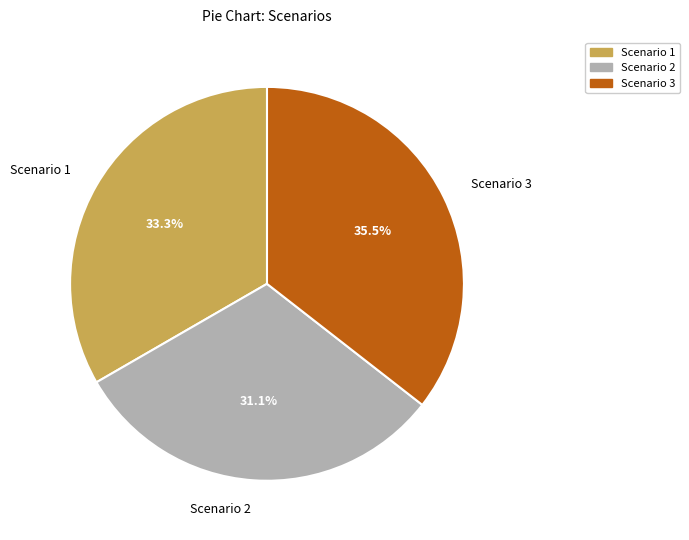

To the nearest percent, what is the difference between the largest and smallest slice percentages?

4%